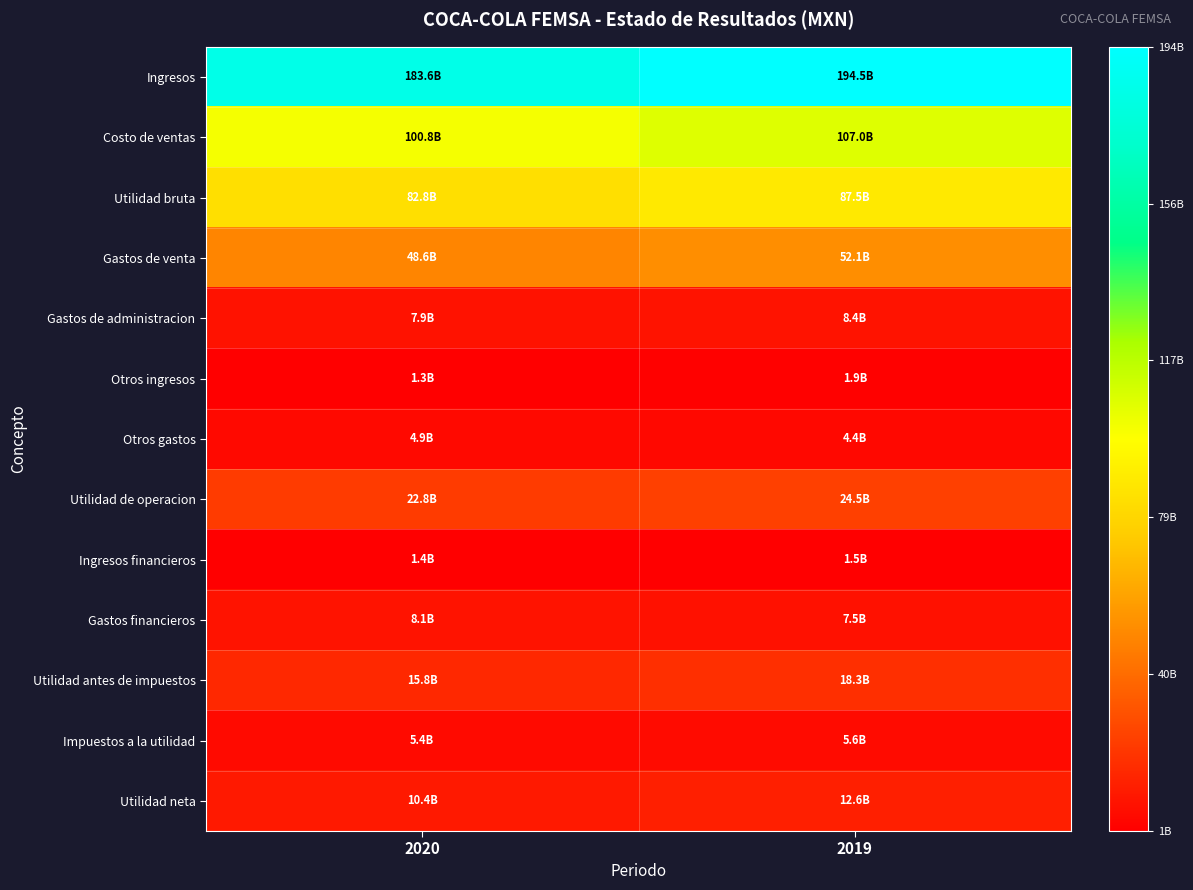

Which series has the largest total across all categories?

Ingresos